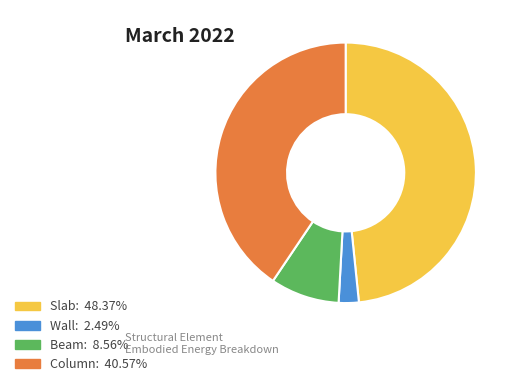

Does any single category account for the majority?

No